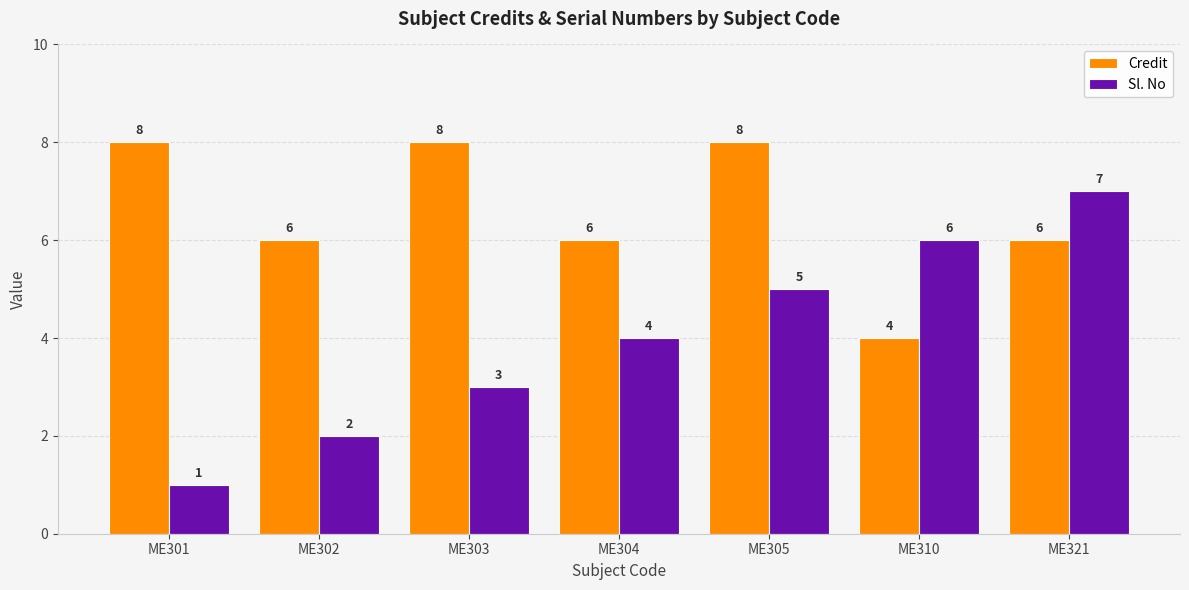

What is the highest value of the Credit series?

8